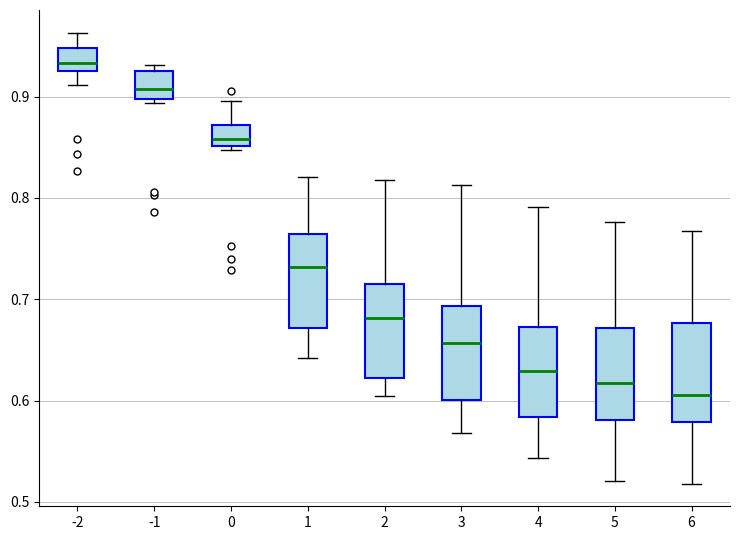

Where is the upper edge of the box at x = 2 on the y-axis? The values are not printed on the chart, so give them approximately, as read against the axis.

0.72